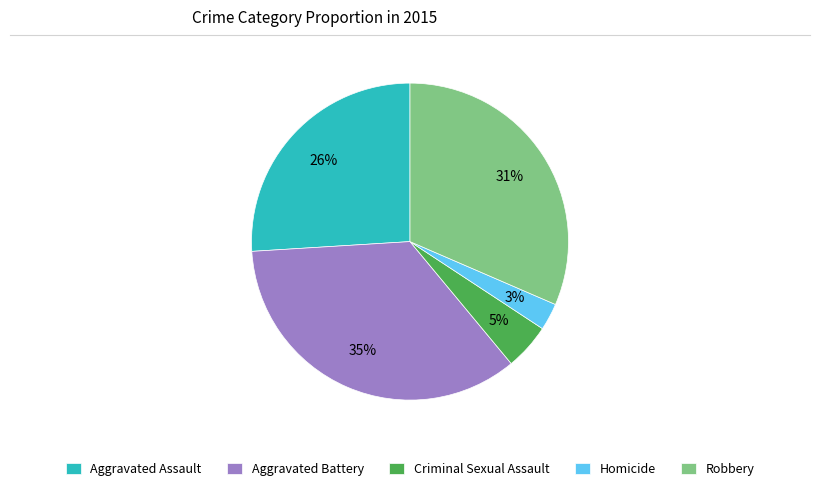

To the nearest percent, what is the difference between the largest and smallest slice percentages?

32%